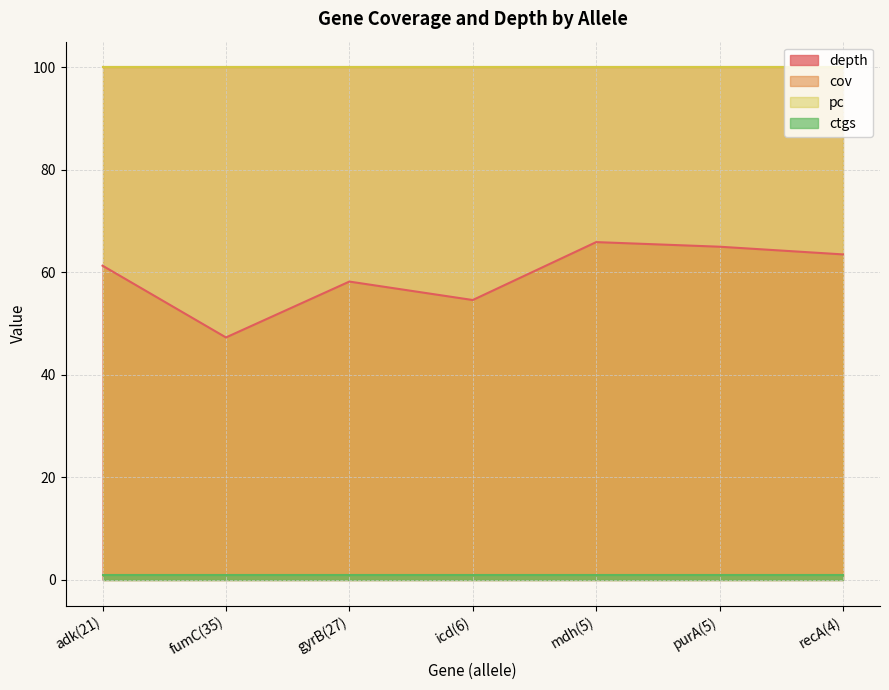

What is the label of the 4th point from the left?

icd(6)